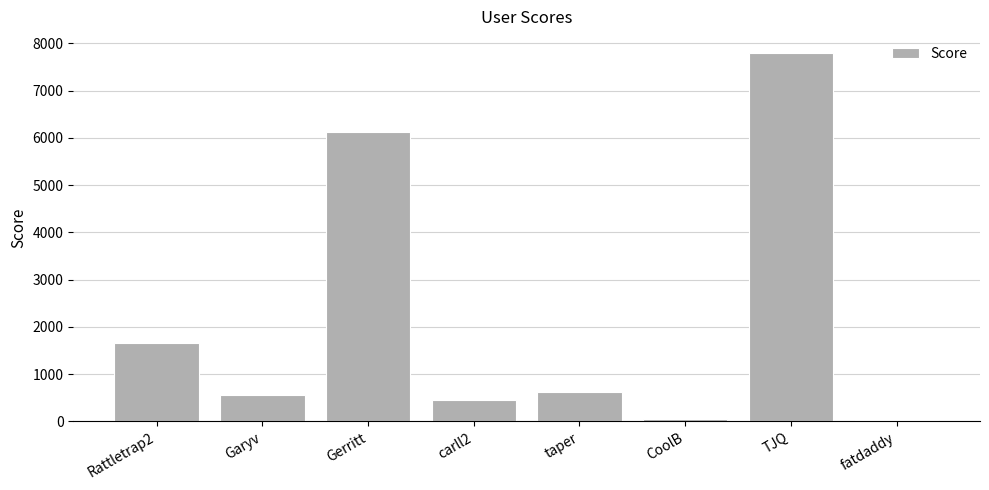

What is the maximum value shown in the chart?

7806